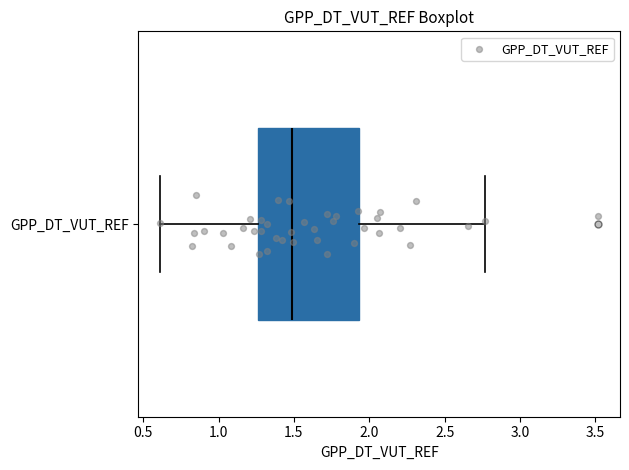

Where does the left whisker of the box for GPP_DT_VUT_REF end on the x-axis? The values are not printed on the chart, so give them approximately, as read against the axis.

0.60